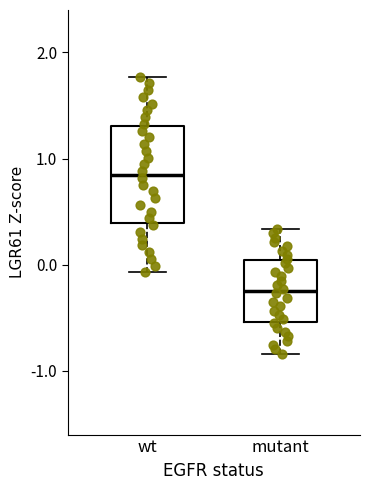

Where does the median line of the box for mutant sit on the y-axis? The values are not printed on the chart, so give them approximately, as read against the axis.

-0.2